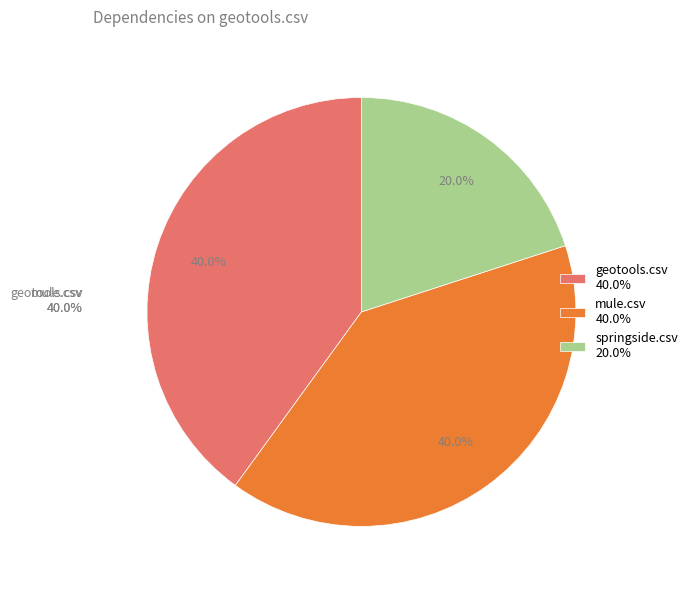

Which slice is the largest?

geotools.csv